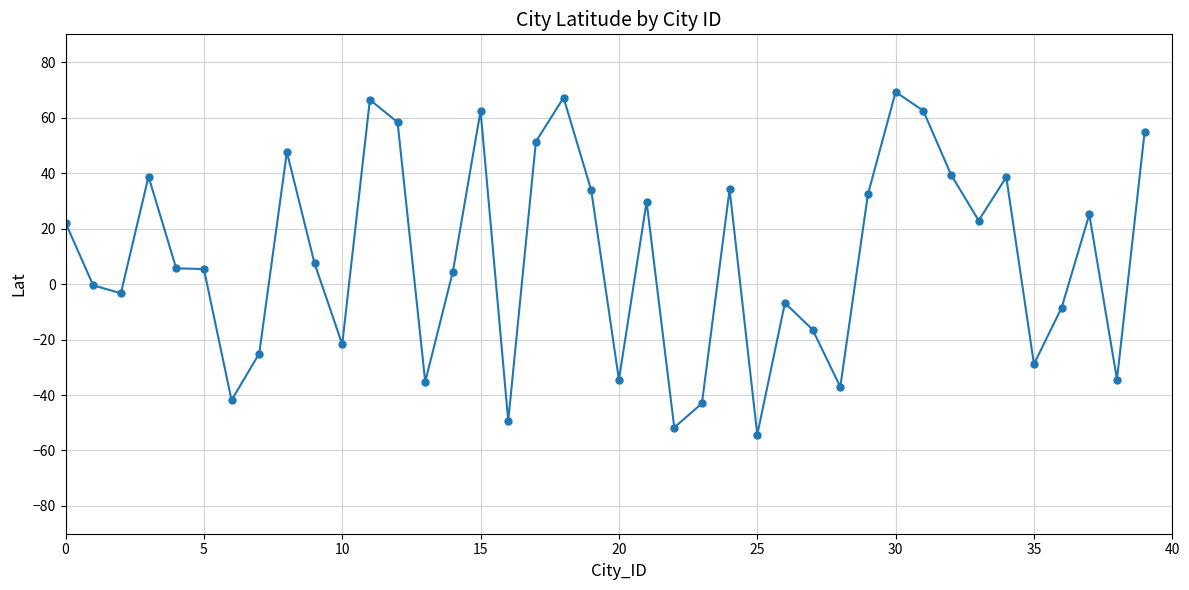

What is the difference between the second highest and minimum values?

121.5